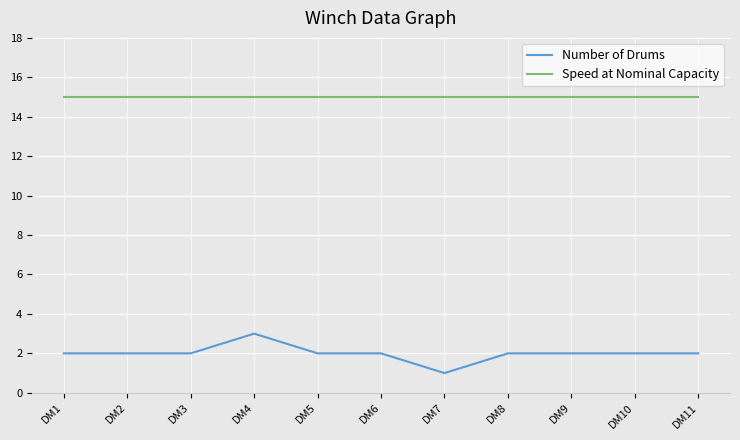

Is it true that Number of Drums equals 3 at DM9?

False